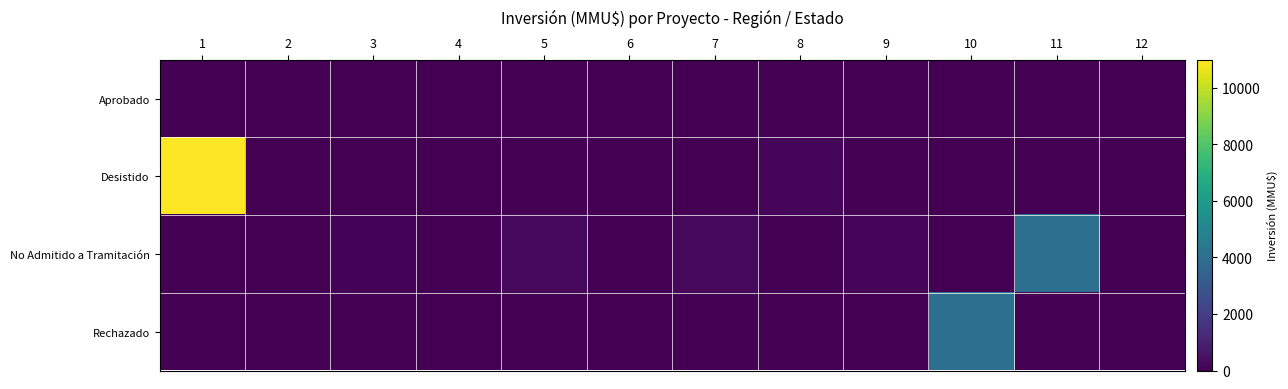

Which series has the widest spread of values?

row_1